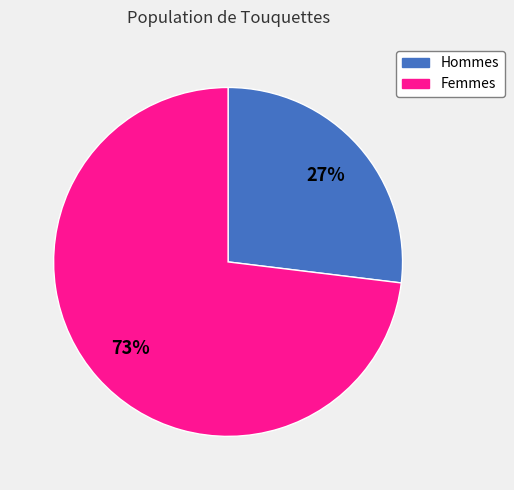

To the nearest percent, what is the difference between the largest and smallest slice percentages?

46%